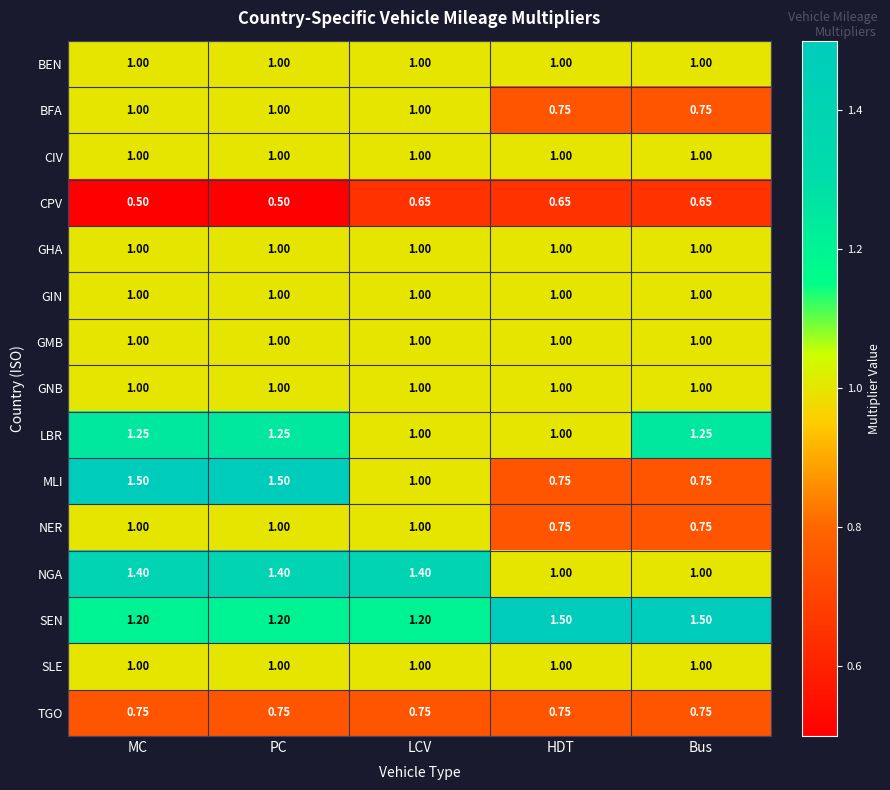

Which series has the largest range (max minus min)?

MLI